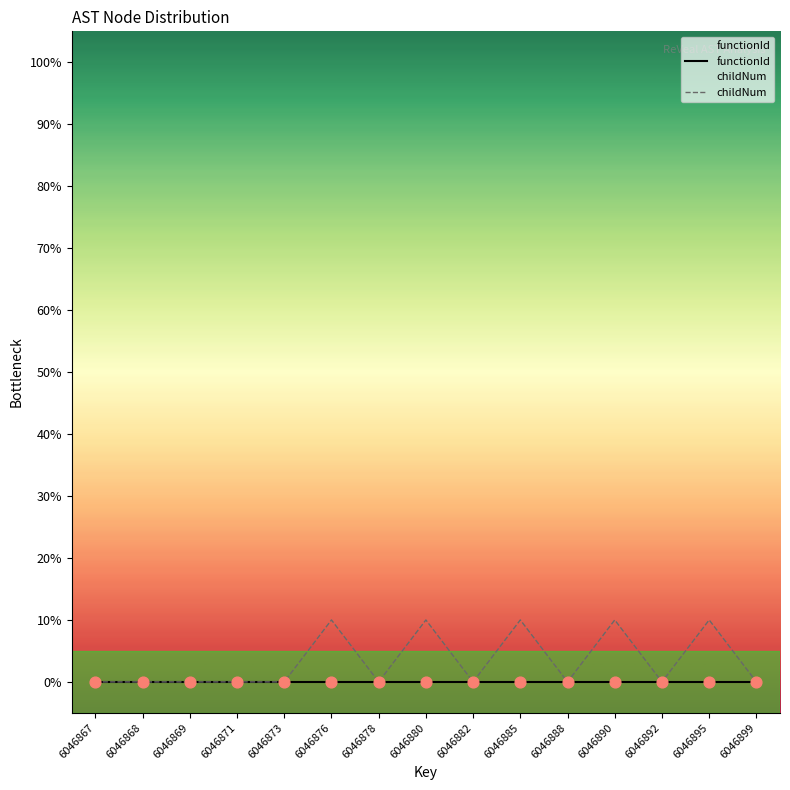

Which series reaches the maximum Y coordinate?

childNum